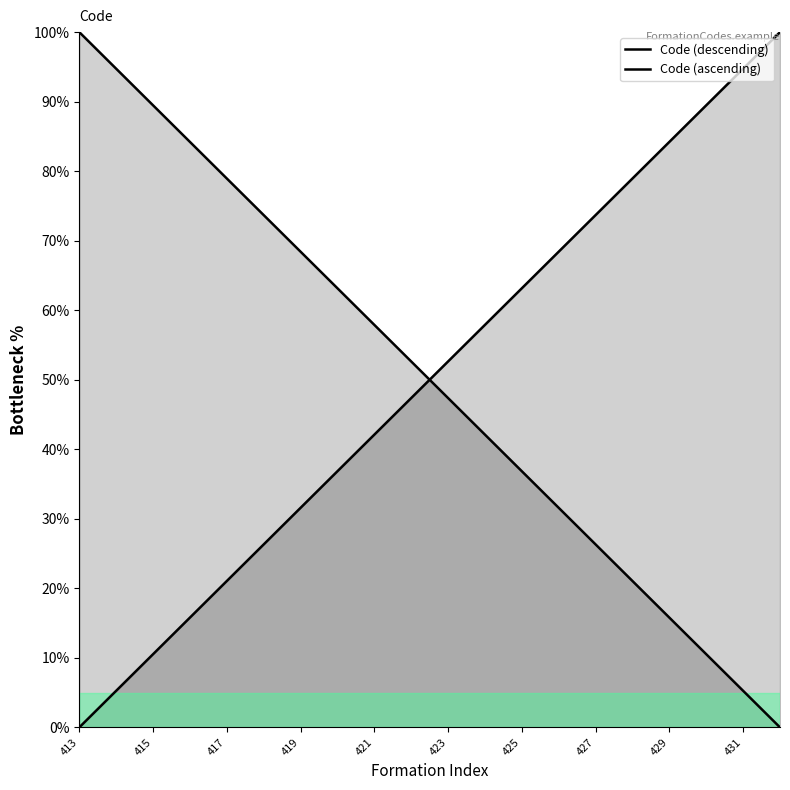

Reading right to left, list all the values displayed in this chart.

Code (descending): 0.0	5.3	10.5	15.8	21.1	26.3	31.6	36.8	42.1	47.4	52.6	57.9	63.2	68.4	73.7	78.9	84.2	89.5	94.7	100.0
Code (ascending): 100.0	94.7	89.5	84.2	78.9	73.7	68.4	63.2	57.9	52.6	47.4	42.1	36.8	31.6	26.3	21.1	15.8	10.5	5.3	0.0